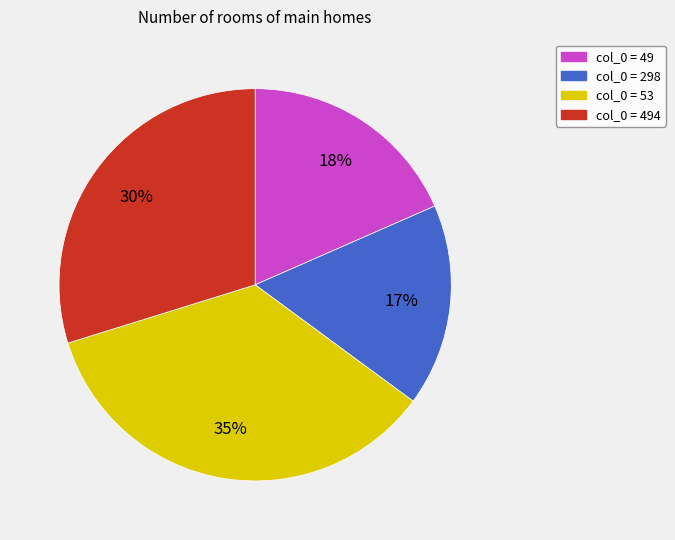

To the nearest percent, what is the difference between the largest and smallest slice percentages?

18%